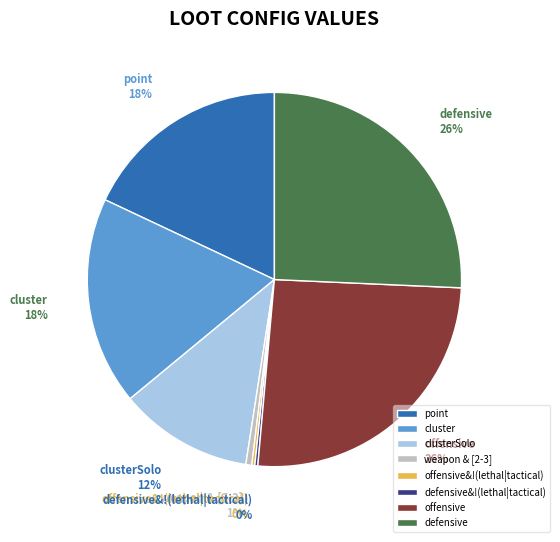

The weapon & [2-3] slice represents 1% of the pie. True or false?

True